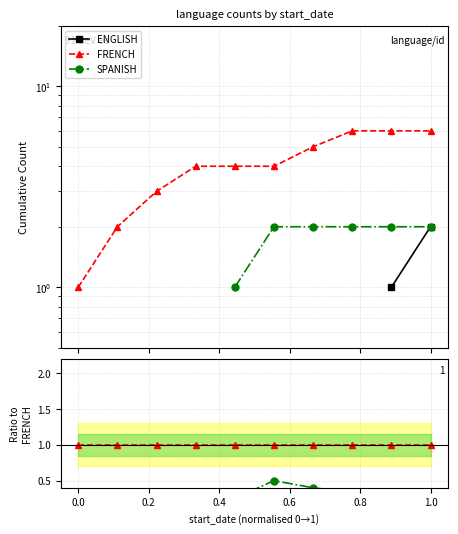

What are all the series names shown in the legend?

ENGLISH, FRENCH, SPANISH